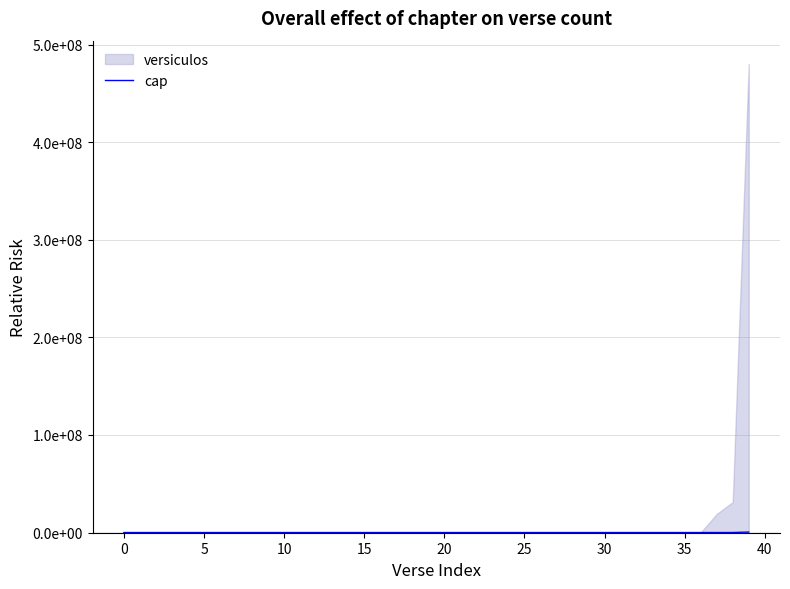

What is the approximate value at 13?

7.0